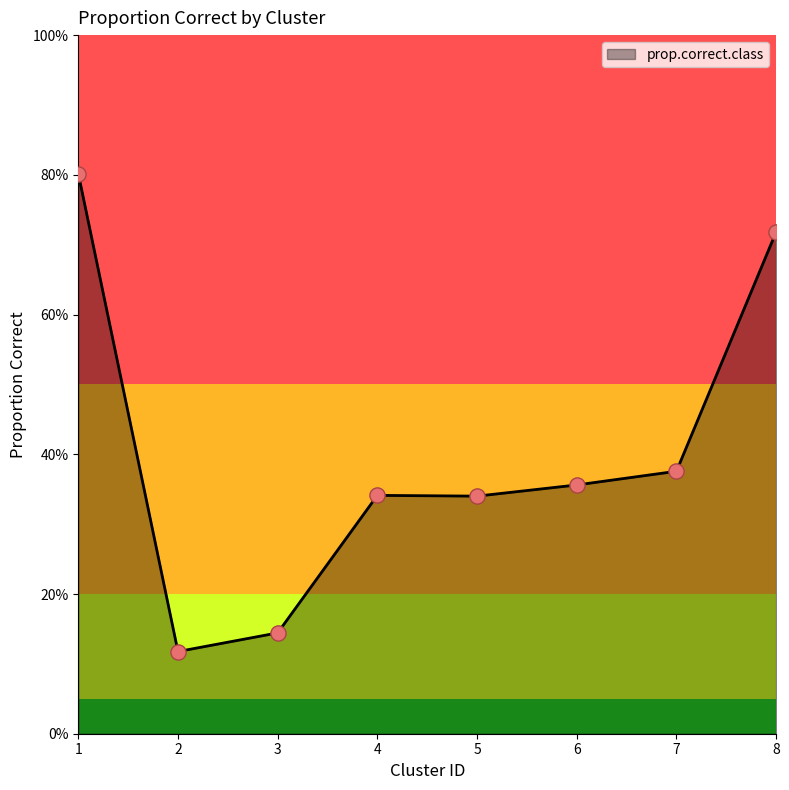

Does the chart have visible grid lines?

No